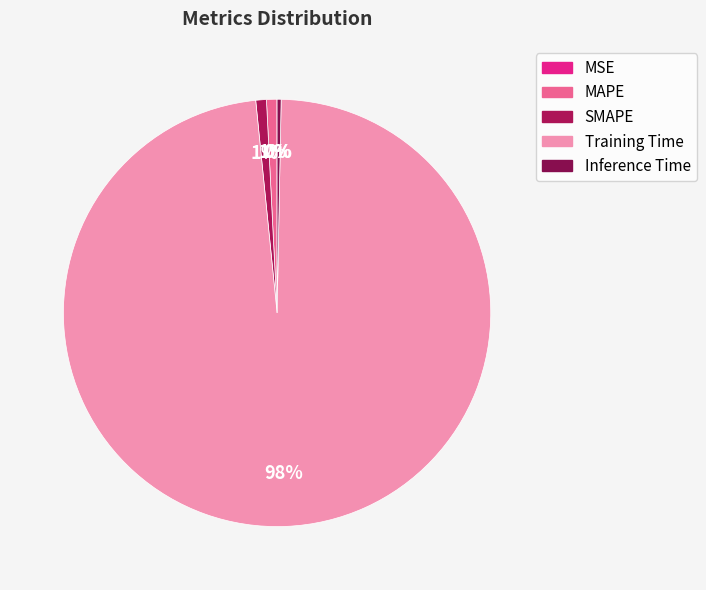

How many slices are in this pie chart?

5